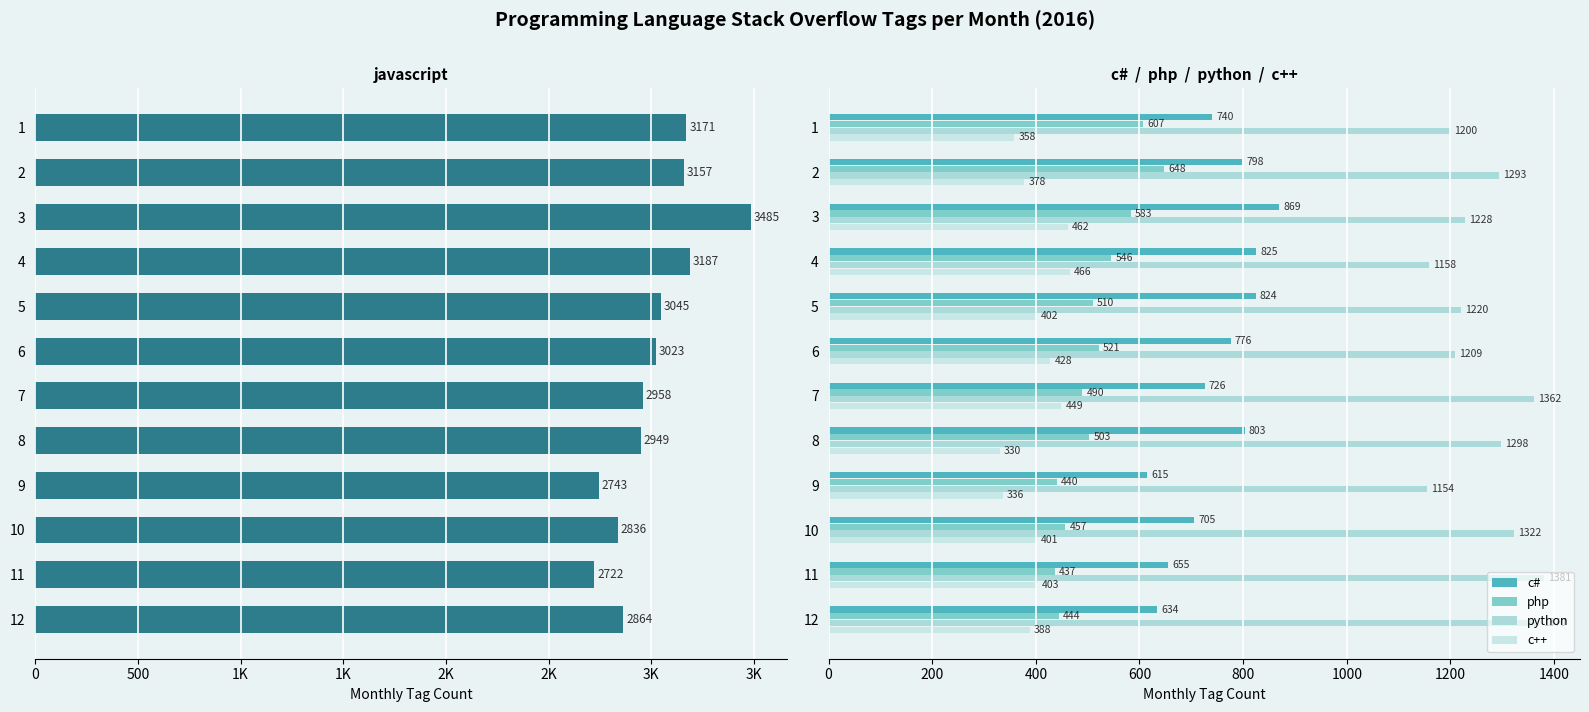

What is the difference between the maximum and minimum values in the php series?

211